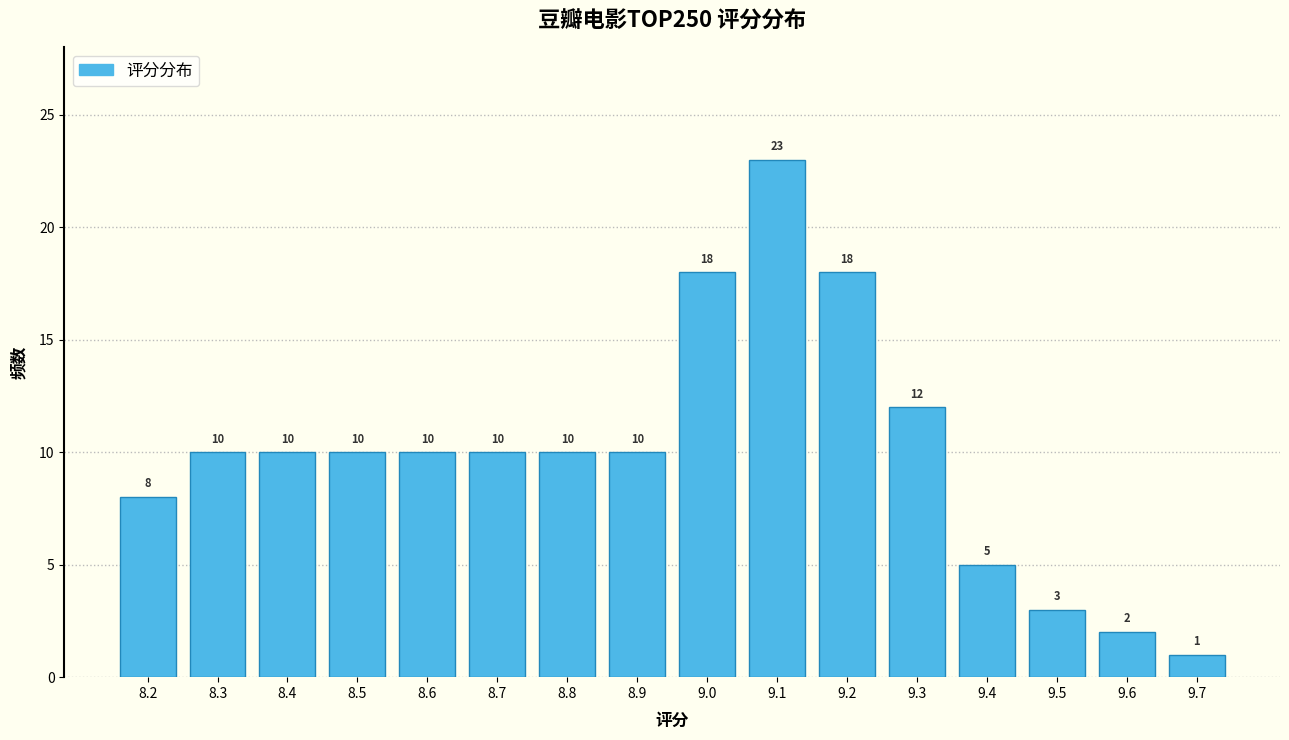

Reading right to left, list all the values displayed in this chart.

1	2	3	5	12	18	23	18	10	10	10	10	10	10	10	8